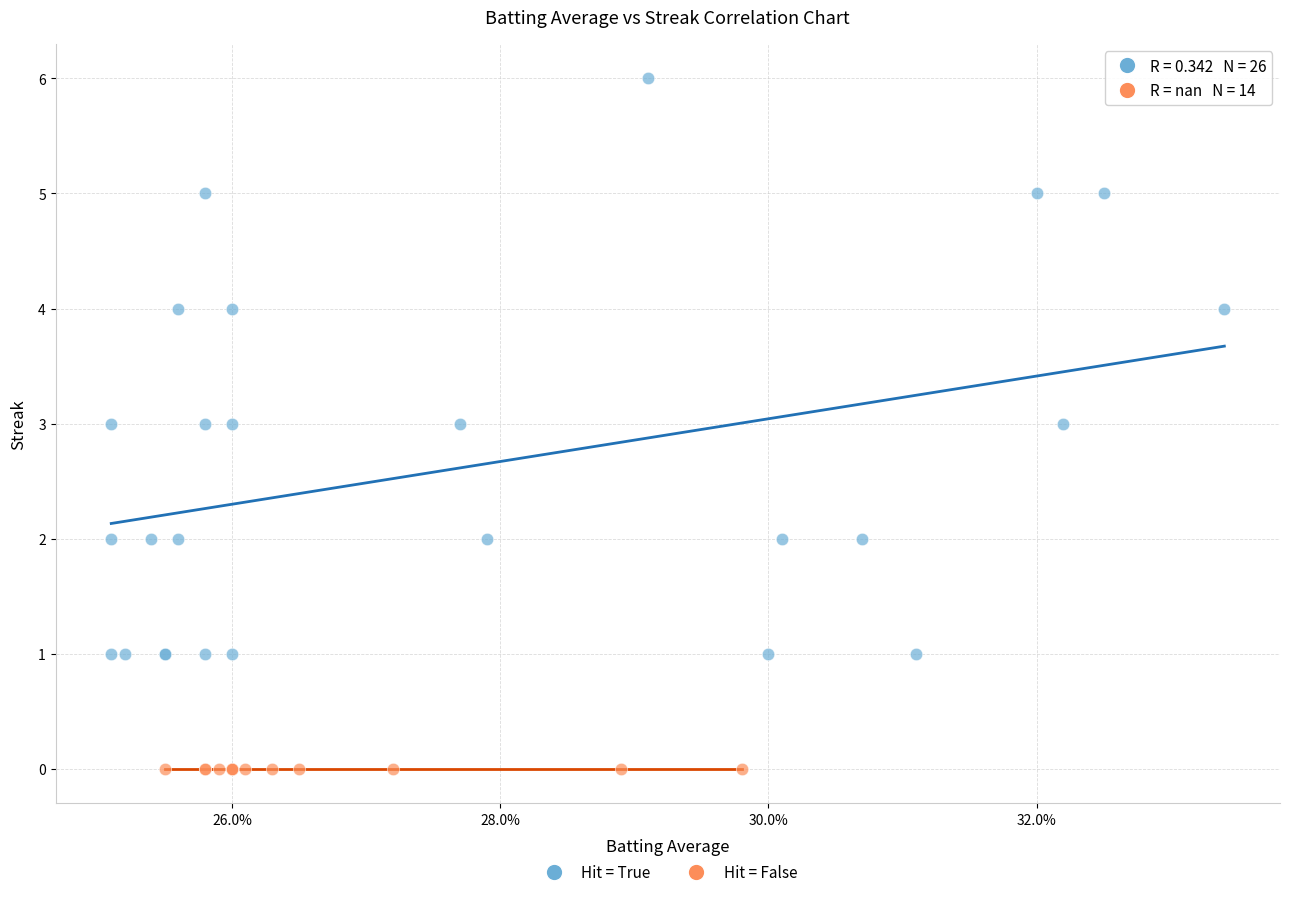

What are all the series names shown in the legend?

Hit = True, Hit = False